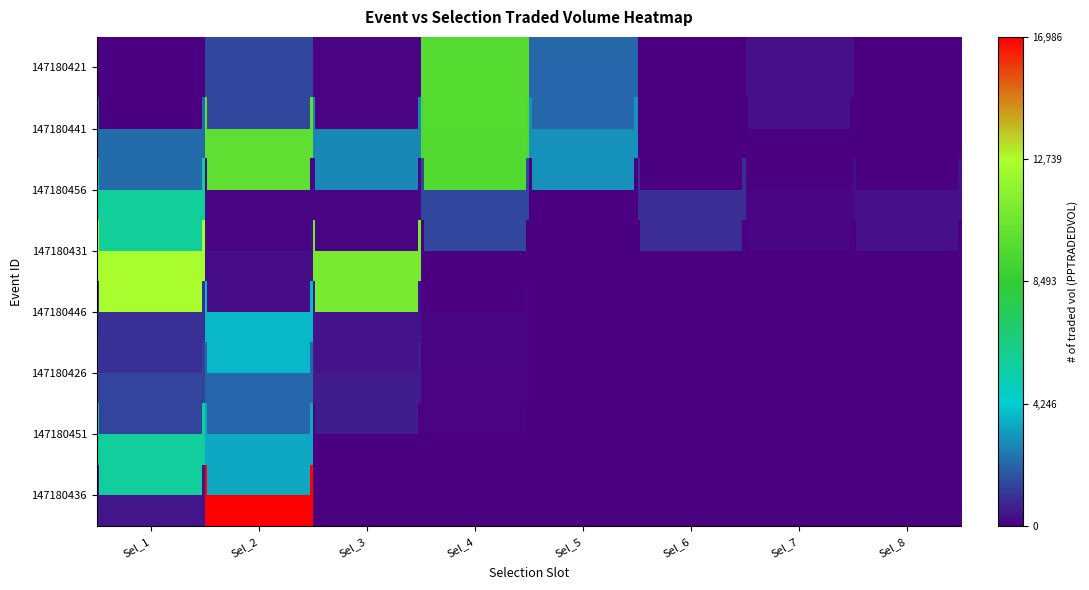

The value of 147180446 at Sel_6 is 2040.2. True or false?

False